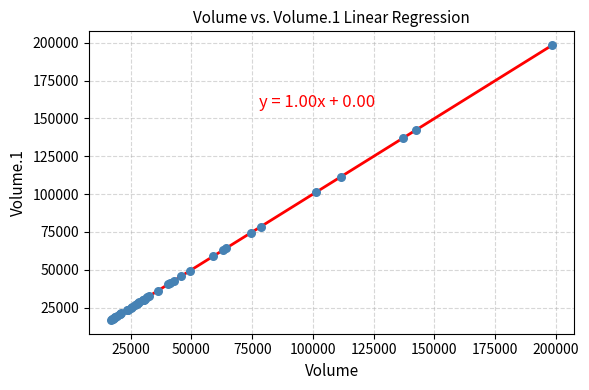

What Y value in the scatter plot is closest to 107670?

111569